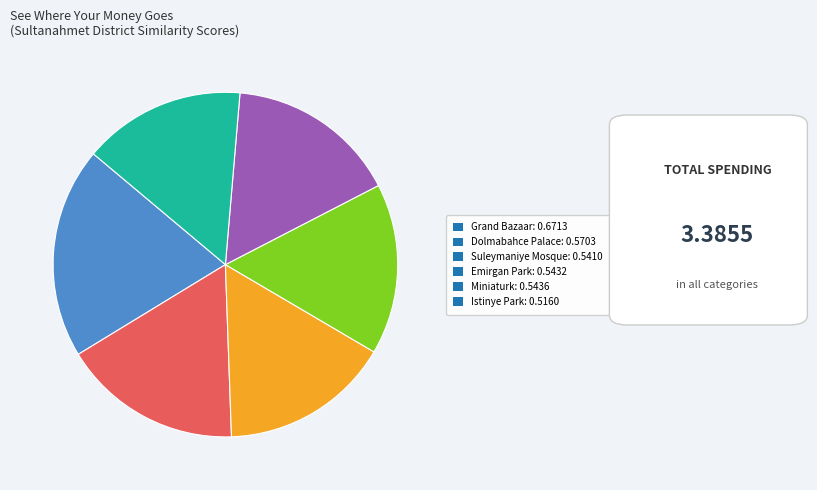

Does Dolmabahce Palace: 0.5703 account for over 50% of the chart?

No